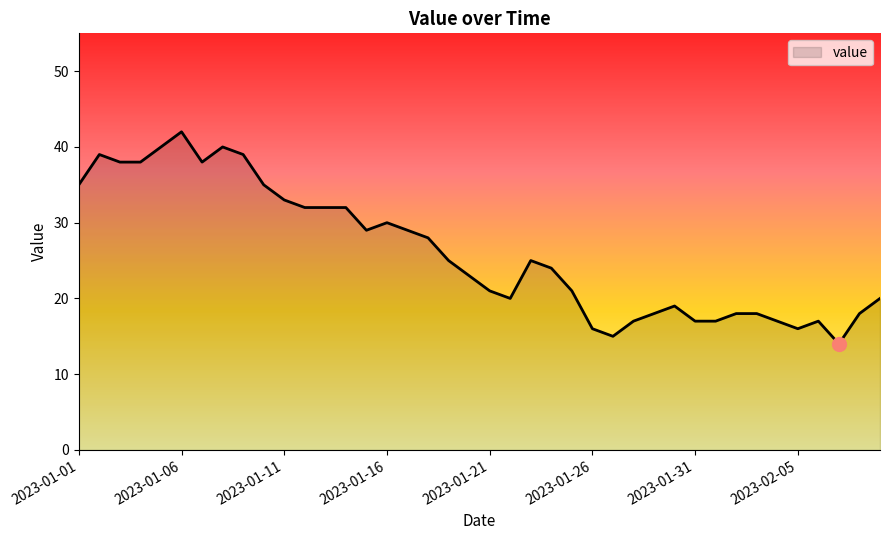

What is the average value?

26